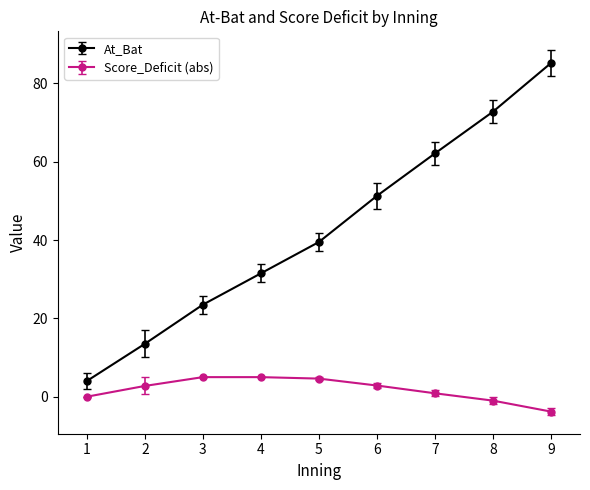

Which series has the largest range (max minus min)?

At_Bat